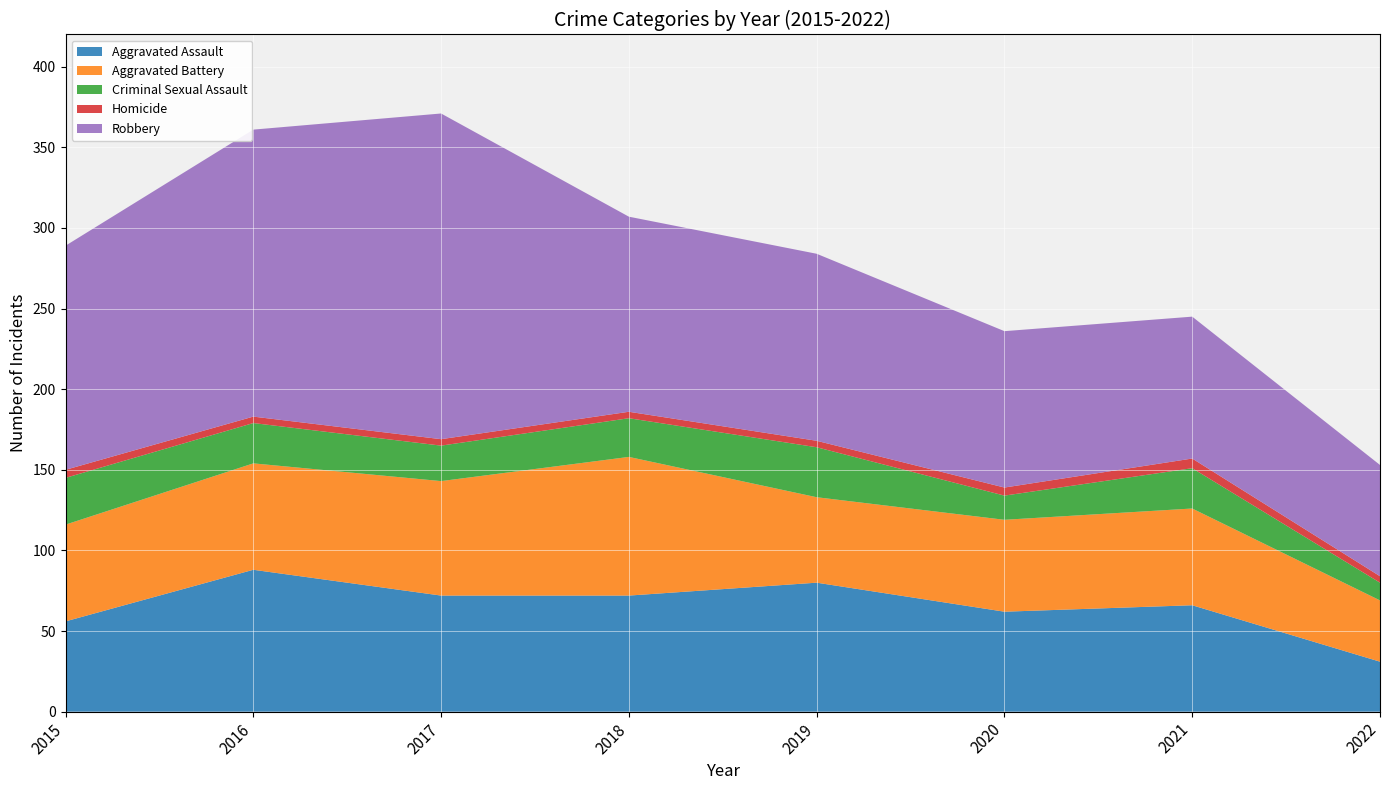

Reading left to right, what are all the values shown in this chart?

Aggravated Assault: 2015=56	2016=88	2017=72	2018=72	2019=80	2020=62	2021=66	2022=31
Aggravated Battery: 2015=60	2016=66	2017=71	2018=86	2019=53	2020=57	2021=60	2022=38
Criminal Sexual Assault: 2015=29	2016=25	2017=22	2018=24	2019=31	2020=15	2021=25	2022=11
Homicide: 2015=5	2016=4	2017=4	2018=4	2019=4	2020=5	2021=6	2022=4
Robbery: 2015=139	2016=178	2017=202	2018=121	2019=116	2020=97	2021=88	2022=69